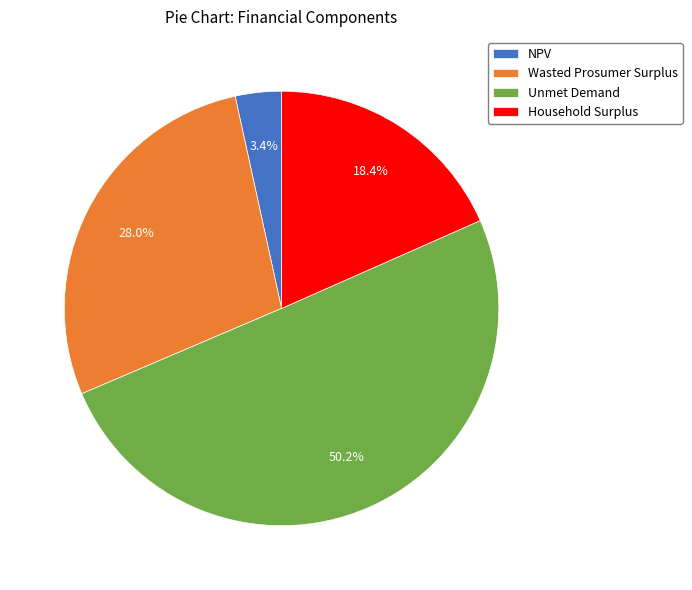

Do Unmet Demand and Wasted Prosumer Surplus together represent more than half of the pie?

Yes